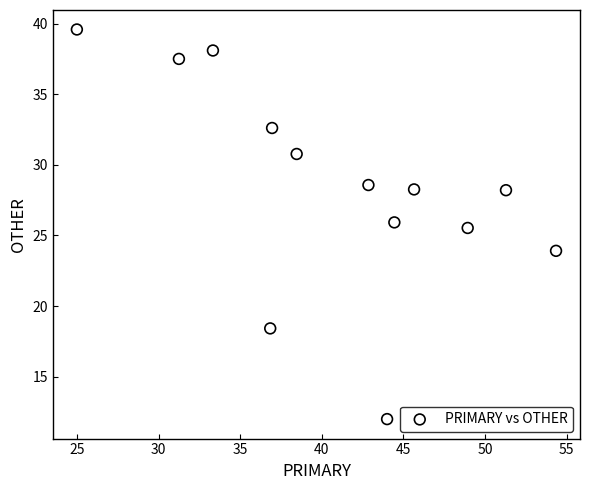

What Y value in the scatter plot is closest to 25?

25.5